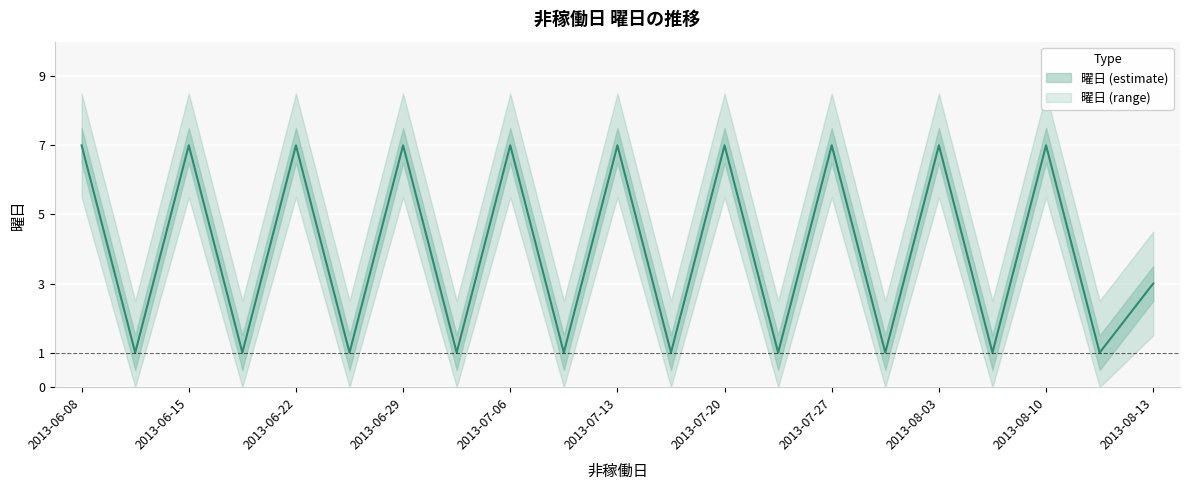

Reading left to right, transcribe all the data shown in this chart.

7	1	7	1	7	1	7	1	7	1	7	1	7	1	7	1	7	1	7	1	3